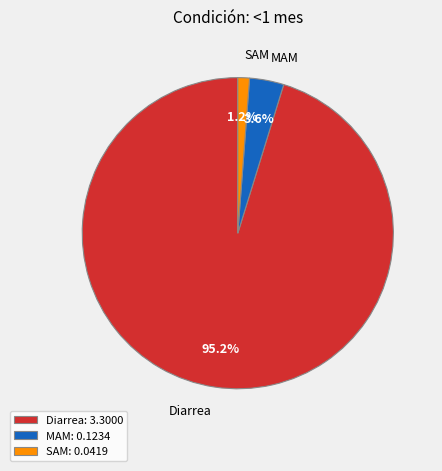

Combined, do SAM and MAM account for over 50%?

No